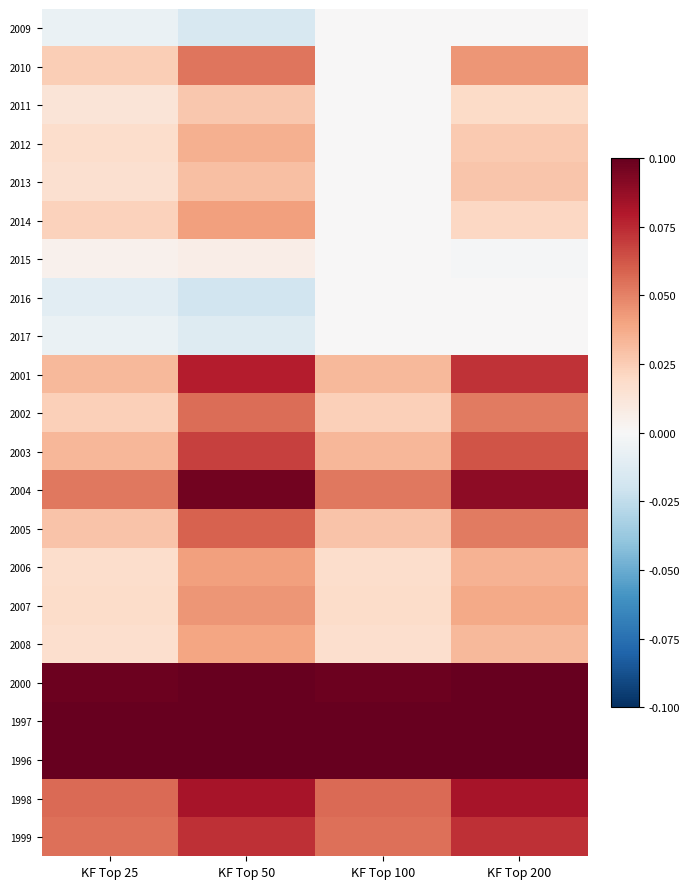

At which category is the sum across all series the highest?

KF Top 50